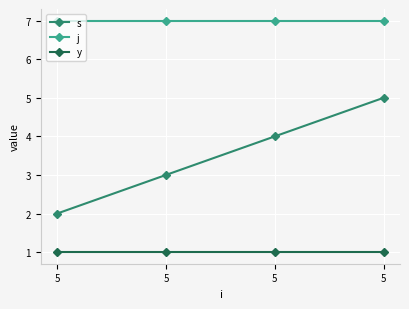

What is the spread (max minus min) of values at 5?

6